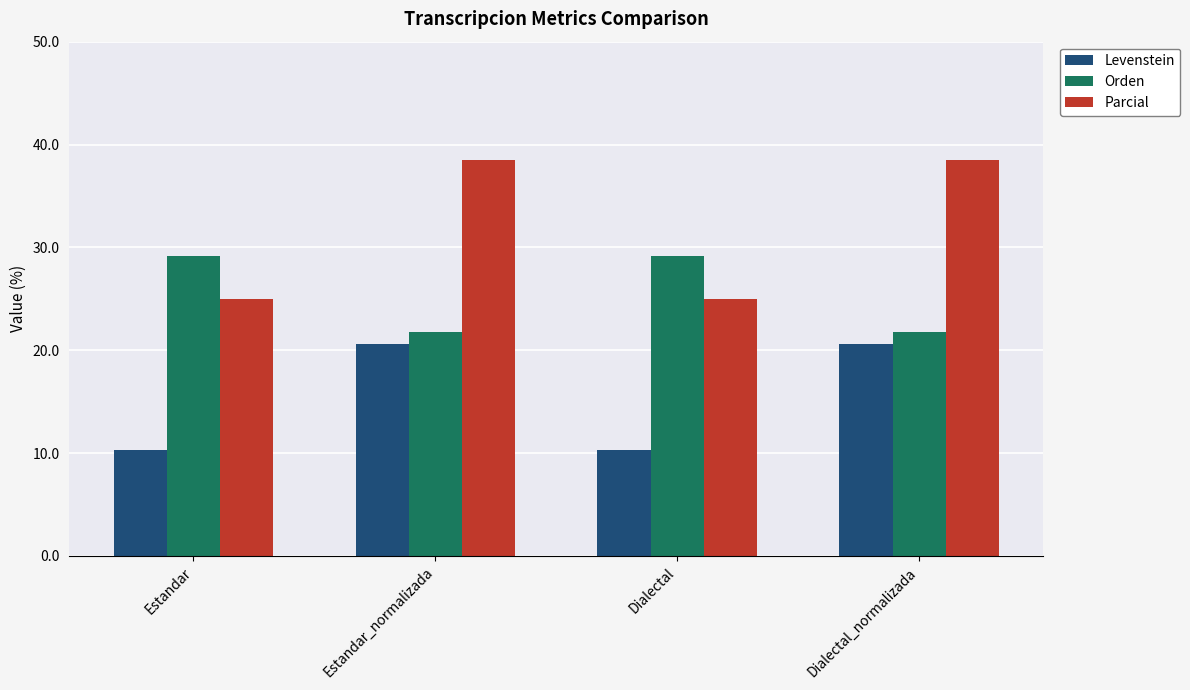

List the series in order of their peak value, lowest first.

Levenstein, Orden, Parcial